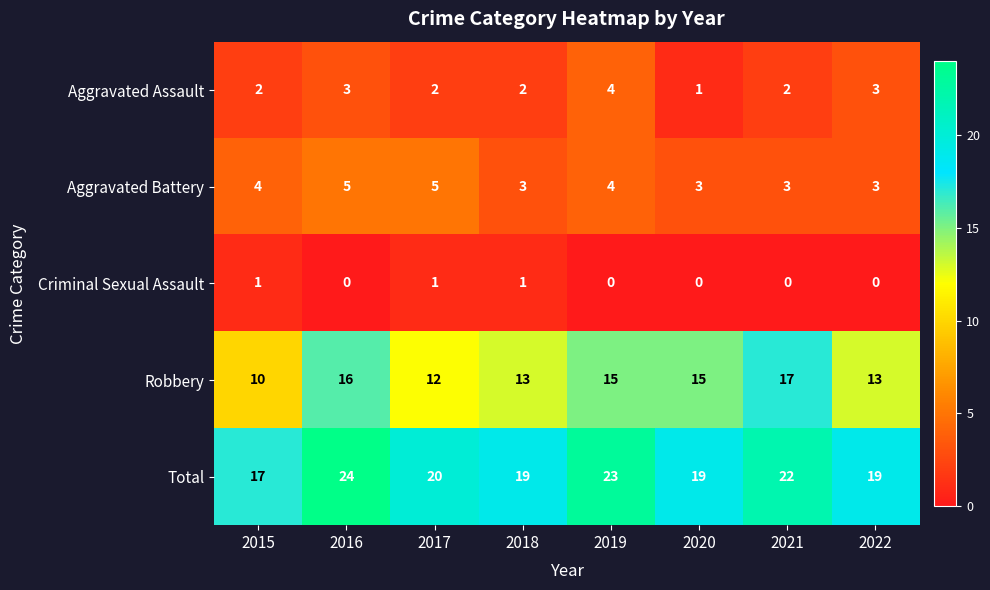

Count the number of categories in the chart.

8